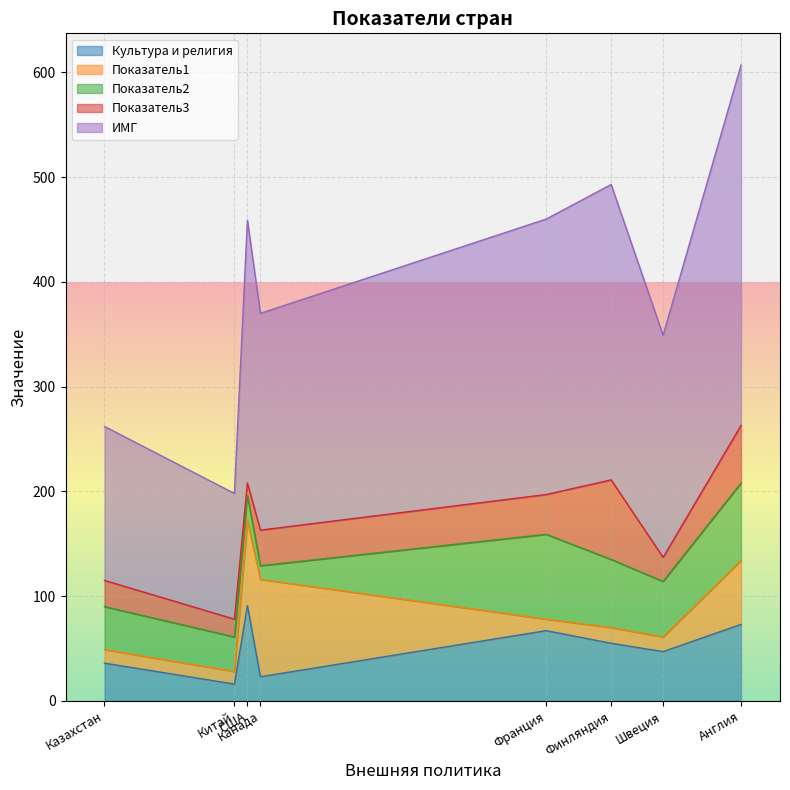

What is the highest value of the Культура и религия series?

91